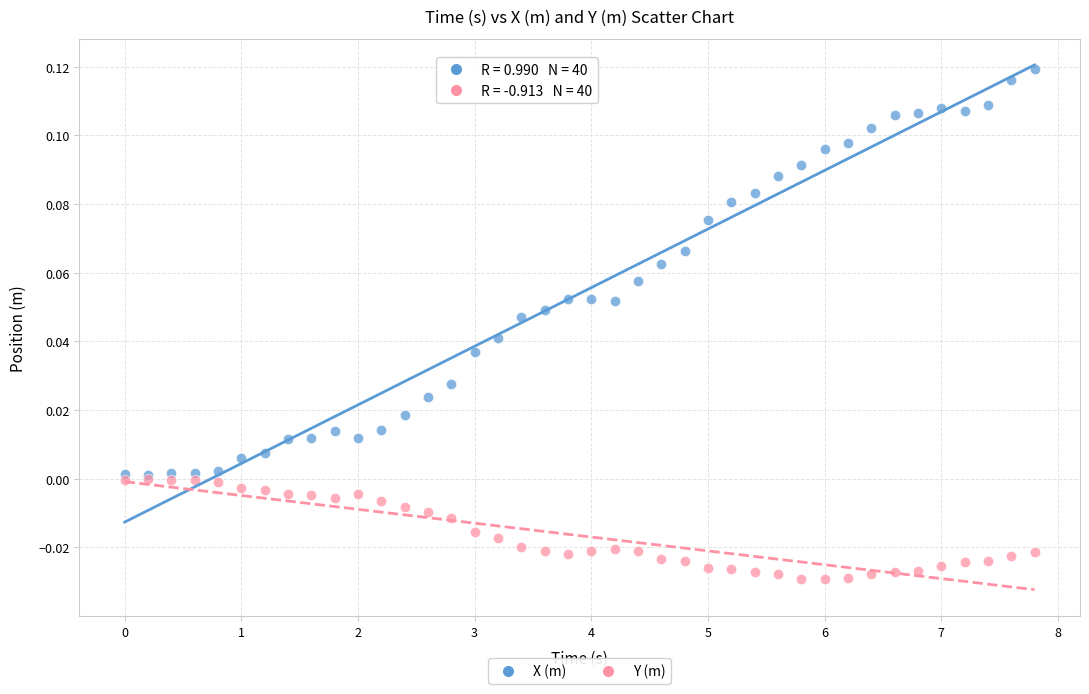

Which series has the largest Y range (max minus min)?

X (m)